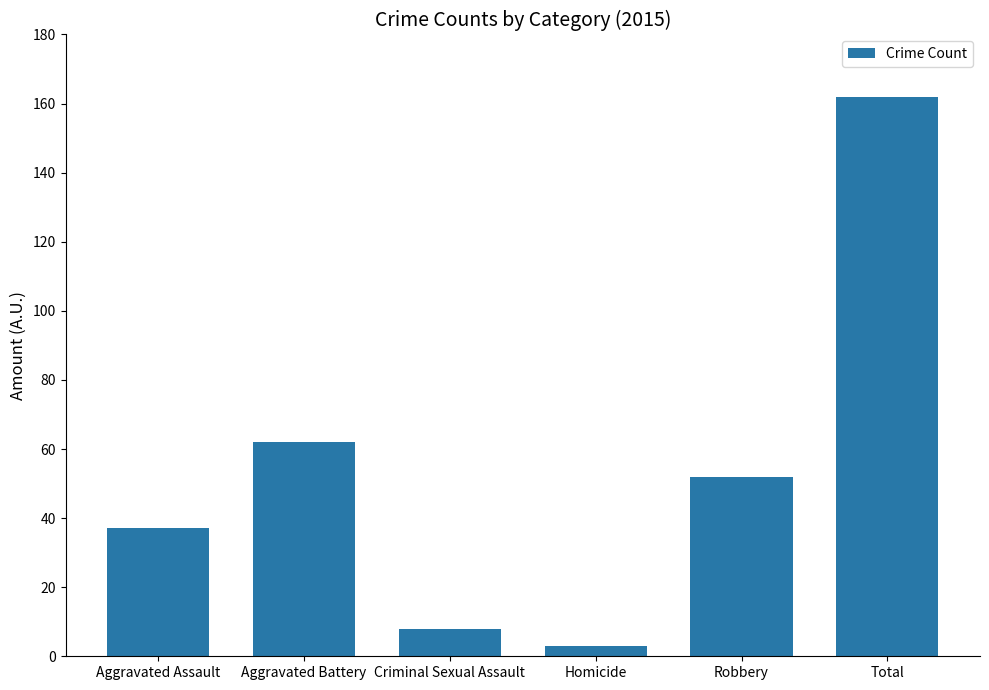

Where is the data nearest to the value 82?

Aggravated Battery